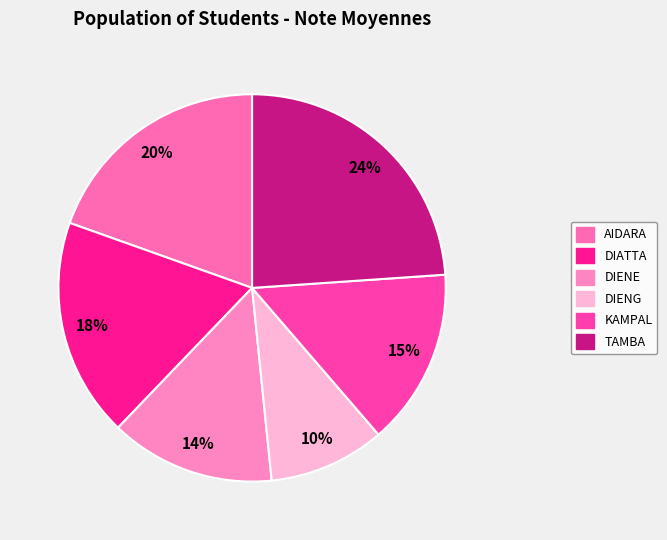

Is DIENG the majority of the pie?

No